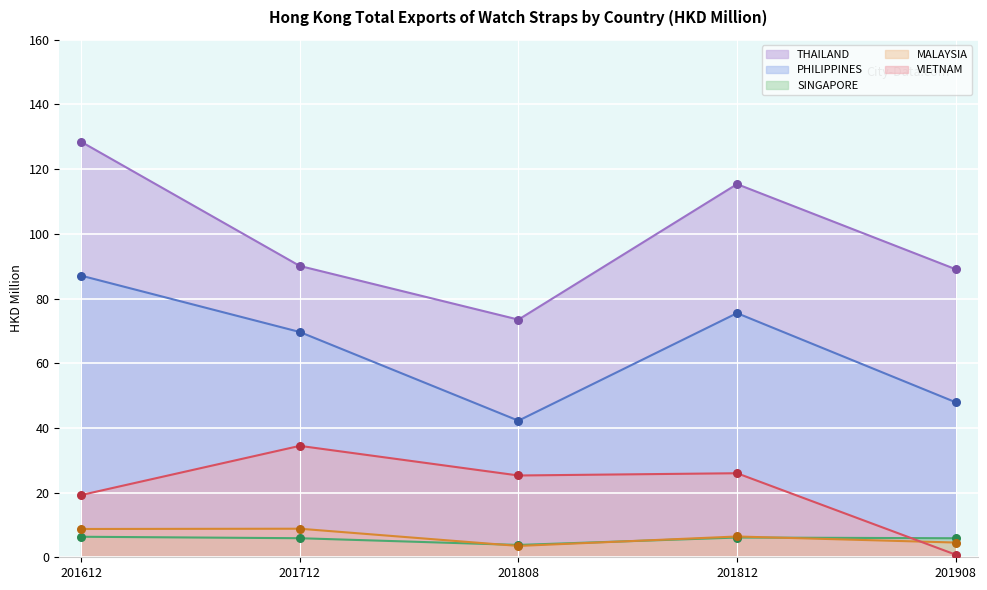

What is the total value across all series at 201808?

148.3